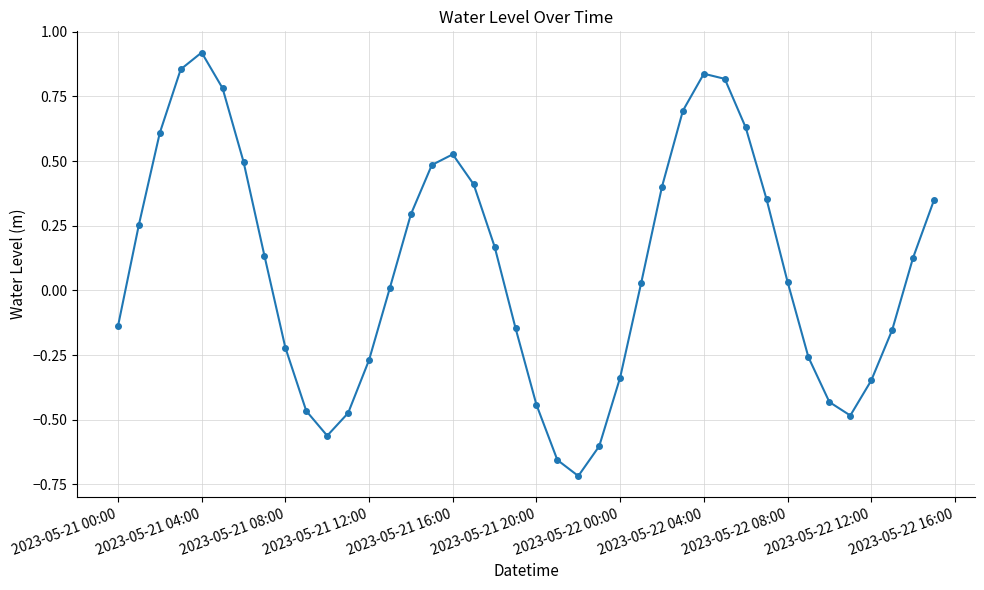

What is the sum of all values?

3.5